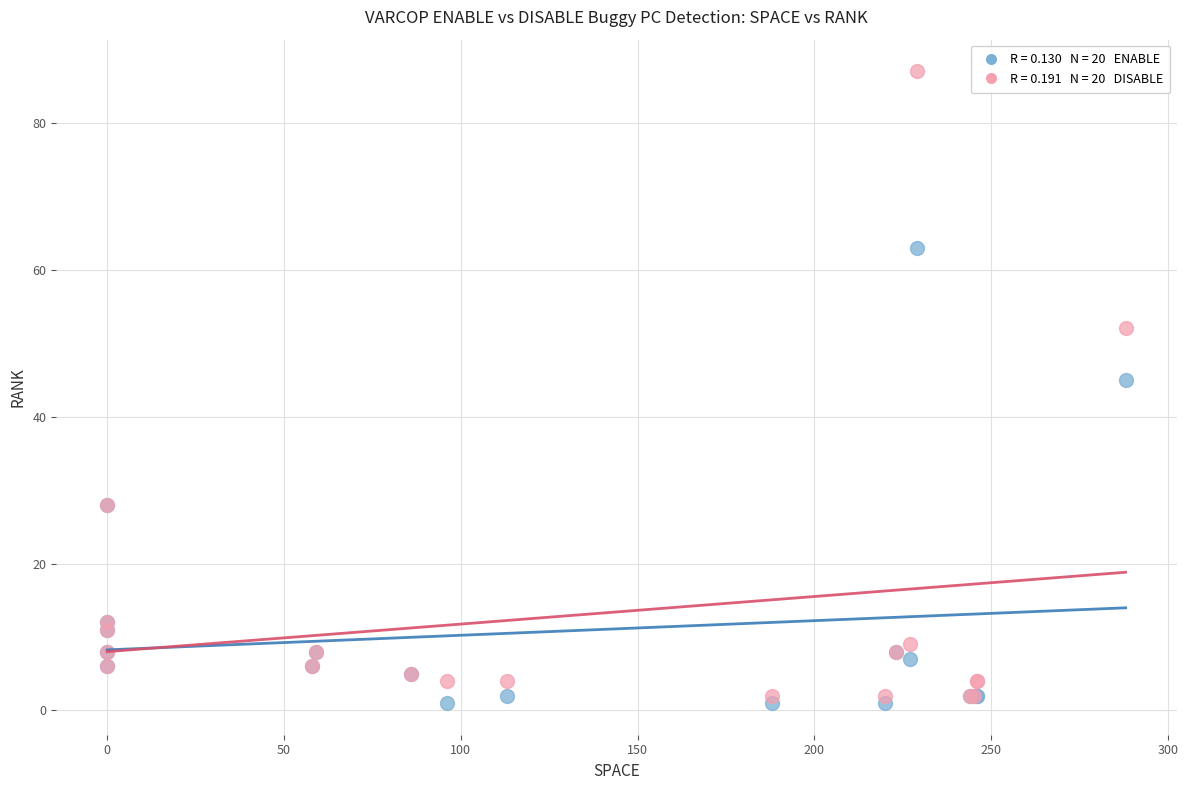

Across all series, what Y value is closest to 44?

45